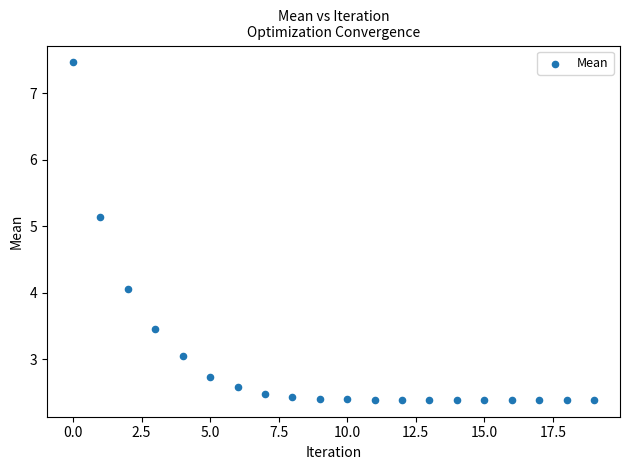

What Y value in the scatter plot is closest to 4?

4.1